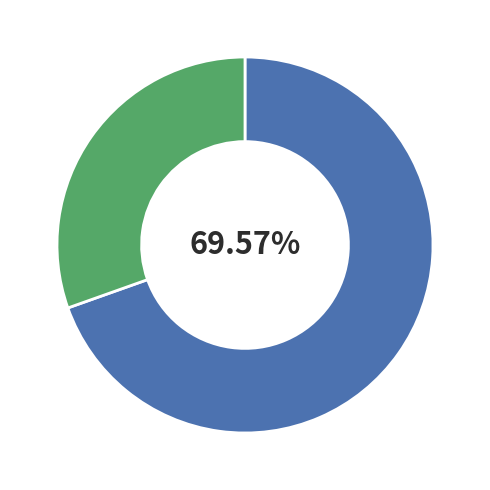

Is there a majority slice in this chart?

Yes